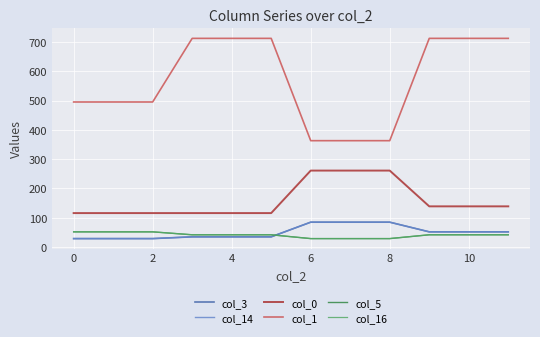

Does the chart have visible grid lines?

Yes